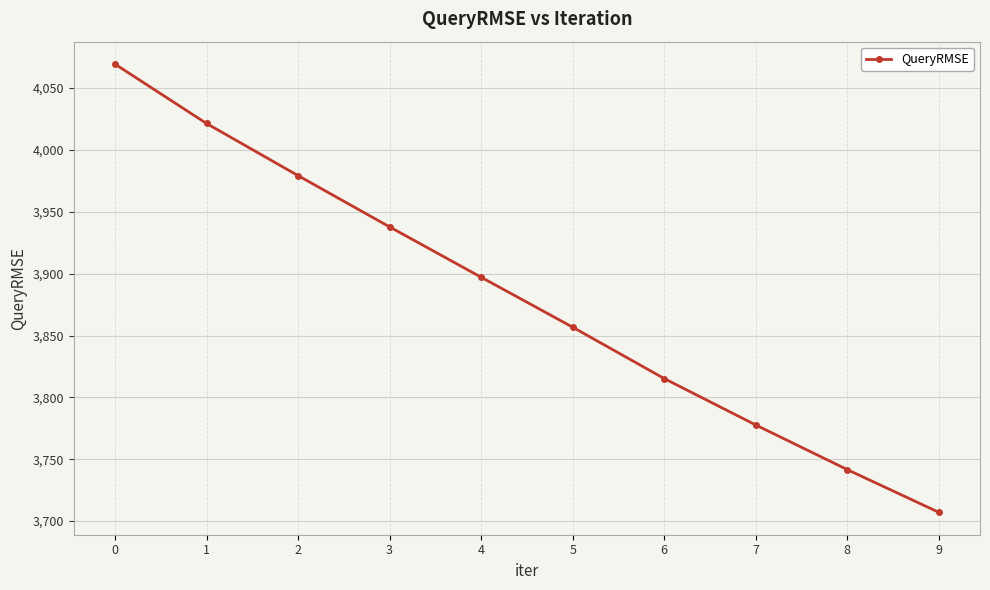

What is the change in value from 5 to 8?

-115.1